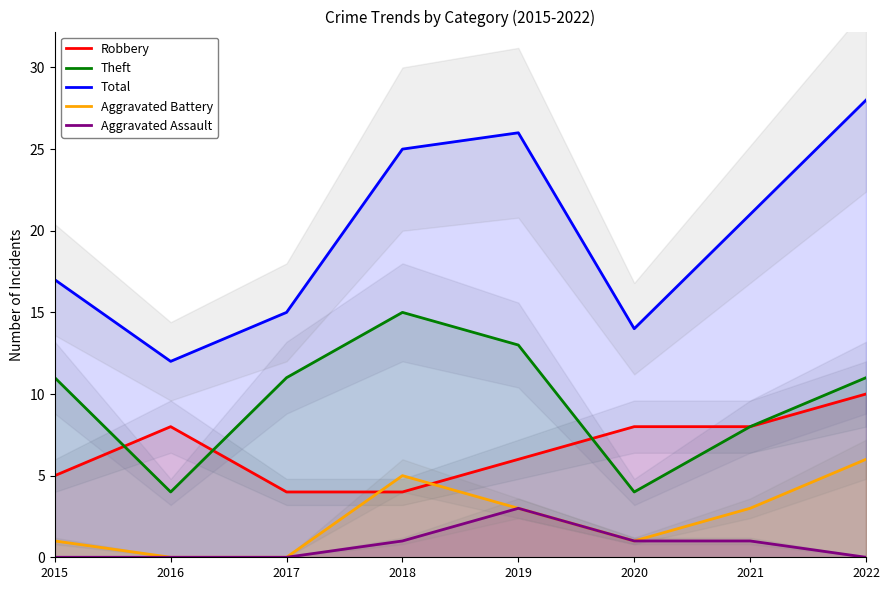

What are all the series names shown in the legend?

Robbery, Theft, Total, Aggravated Battery, Aggravated Assault